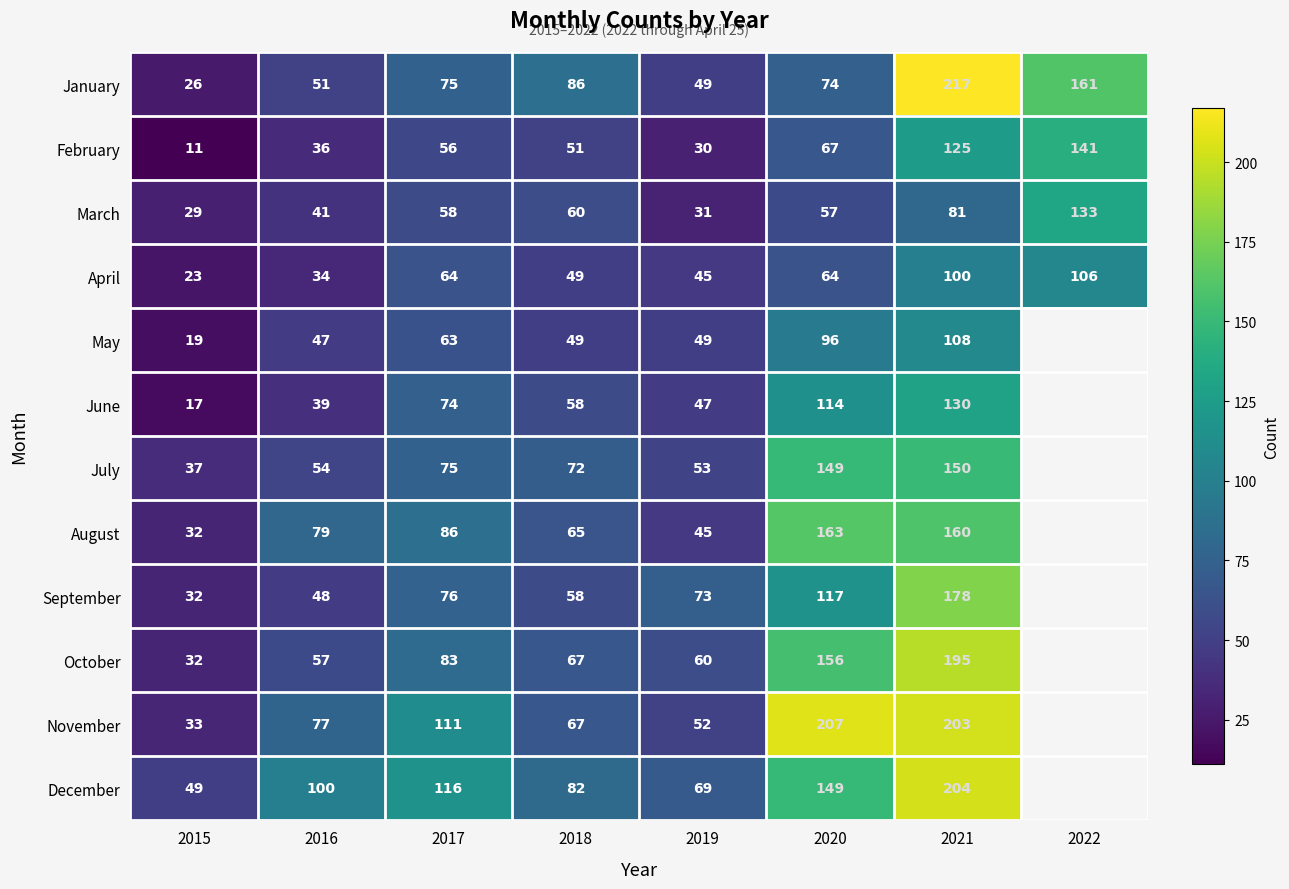

How many data points does each series have?

8